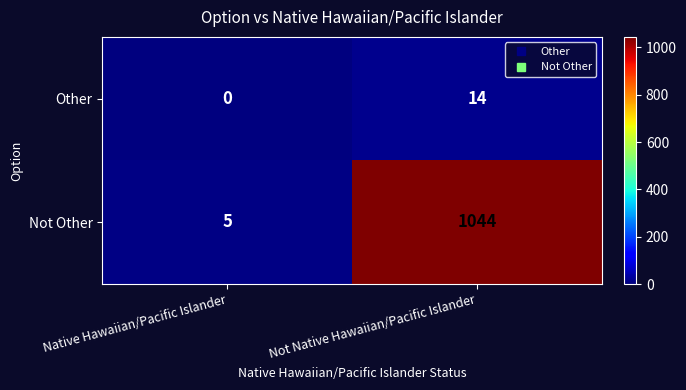

What is the difference between the Not Other values at Not Native Hawaiian/Pacific Islander and Native Hawaiian/Pacific Islander?

1039